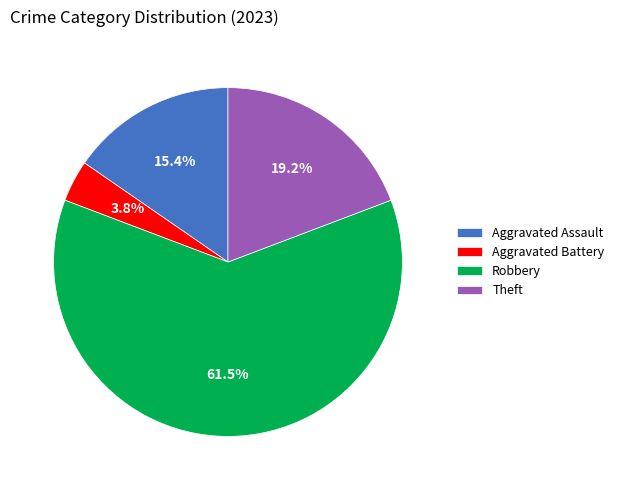

How many slices are in this pie chart?

4